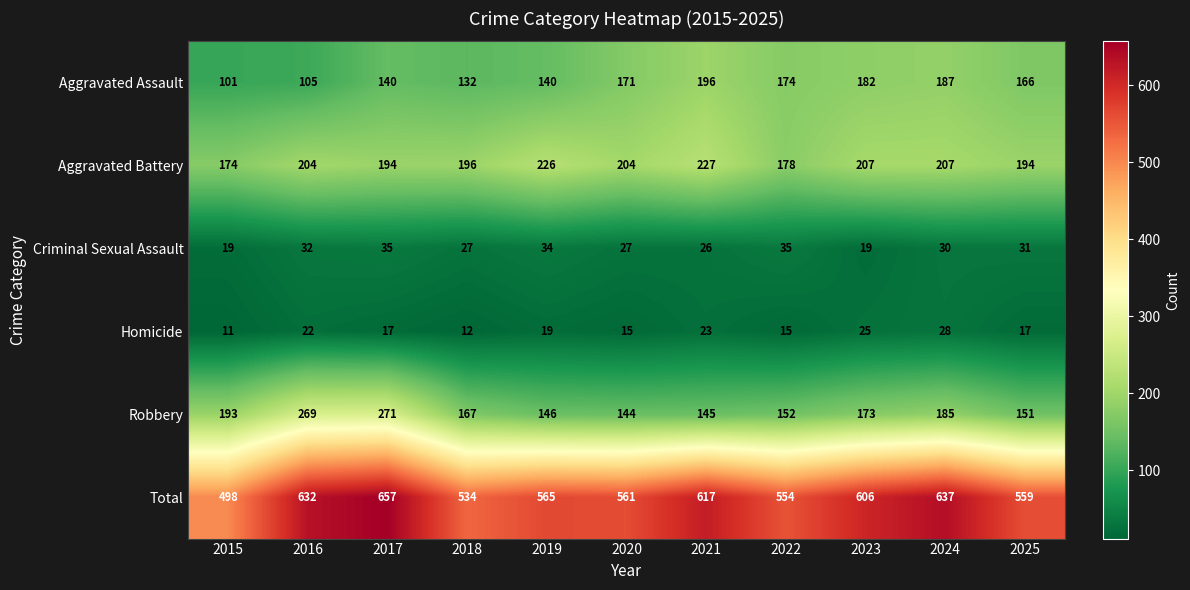

Where does the Criminal Sexual Assault series first go above 30?

2016